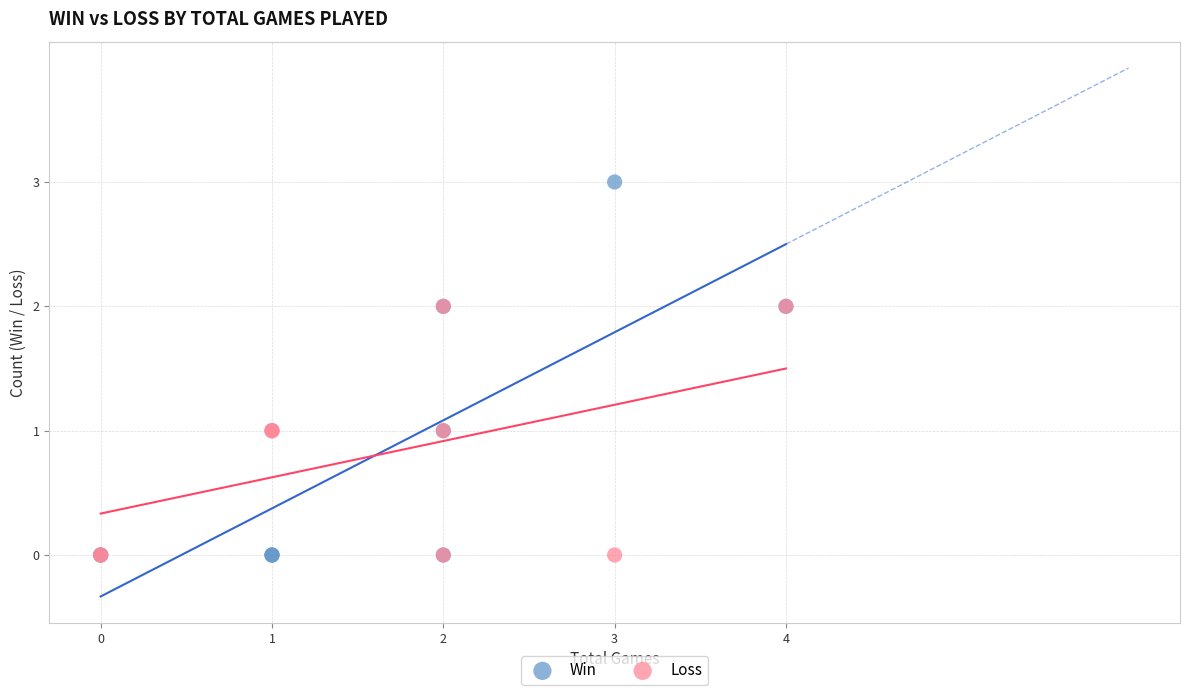

Which series has the largest Y range (max minus min)?

Win